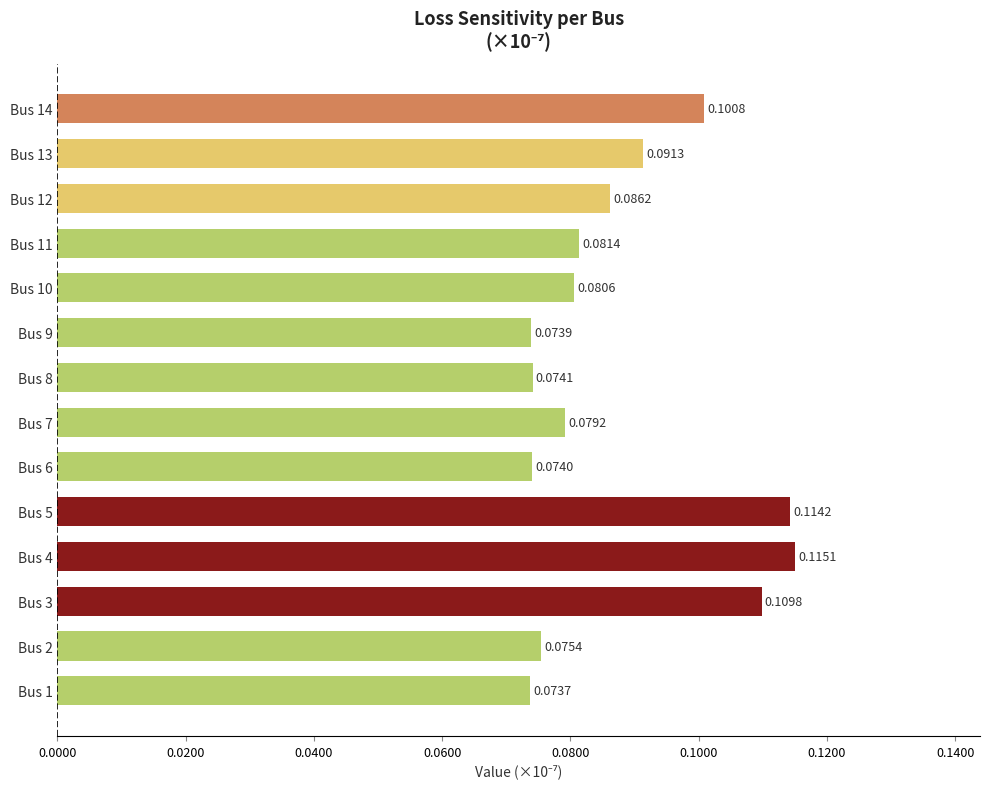

Does the chart contain stacked bars?

No